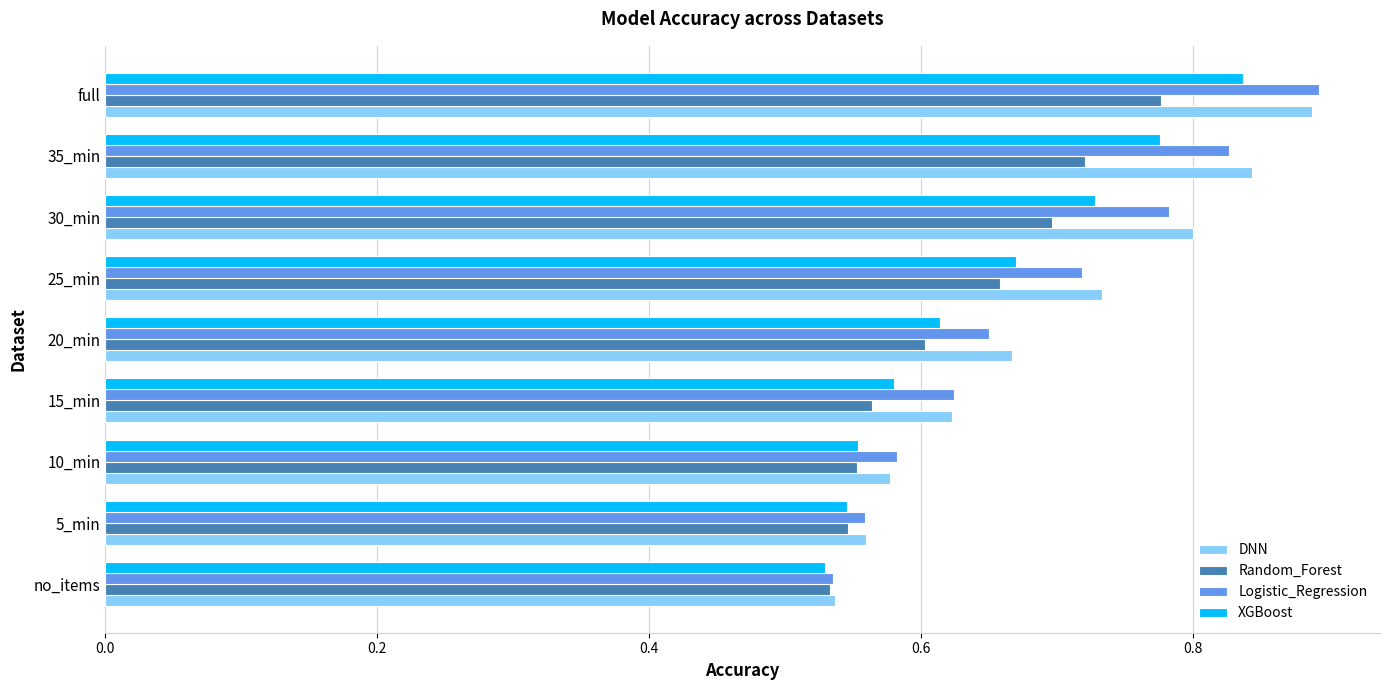

Count the DNN values in the range 0 to 1.

9